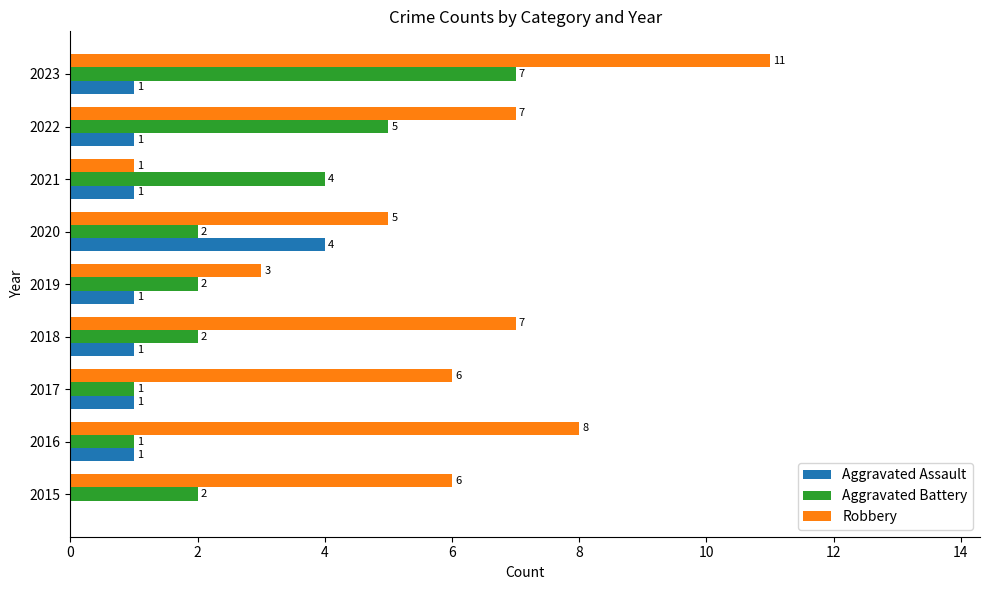

Which series has the largest total across all categories?

Robbery